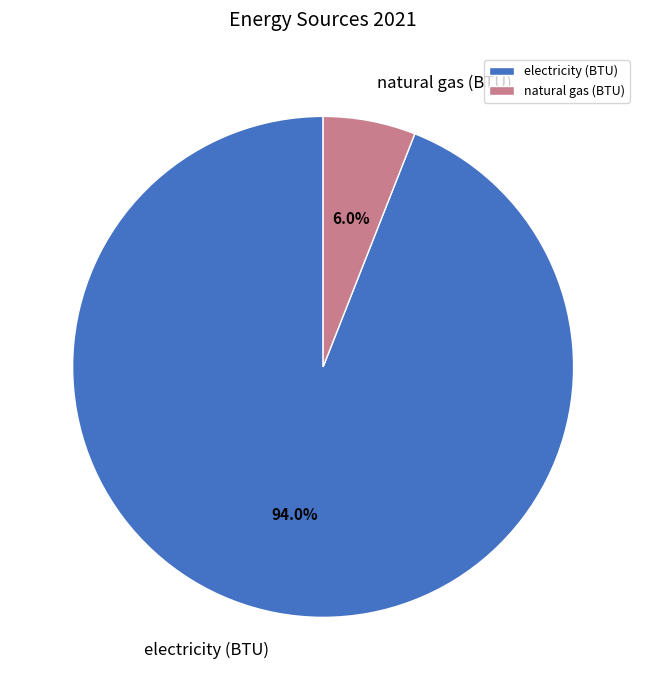

Count the number of slices in the pie.

2